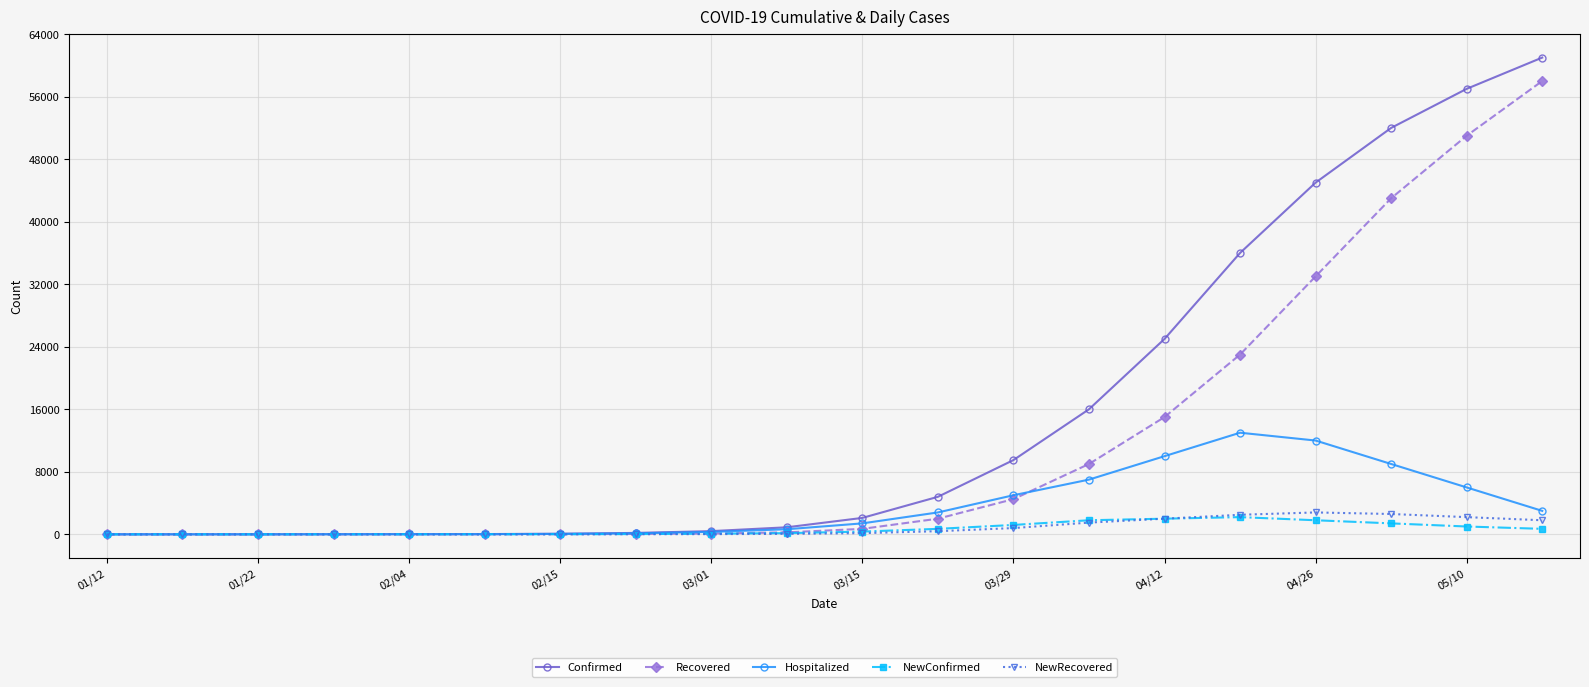

What is the highest value of the Confirmed series?

61000